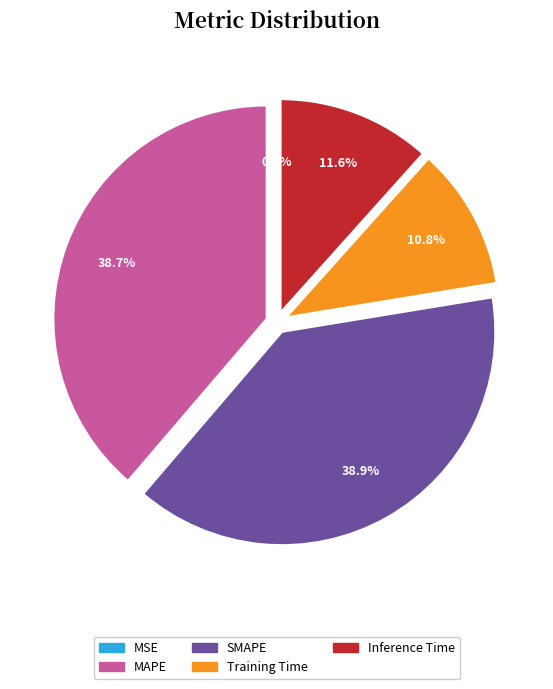

What percentage is NOT represented by MAPE?

61.3%